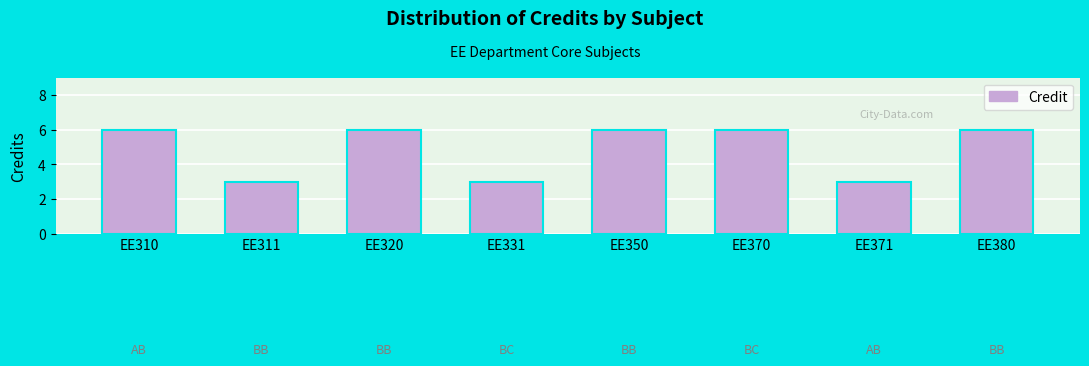

How many distinct data groups are displayed?

1